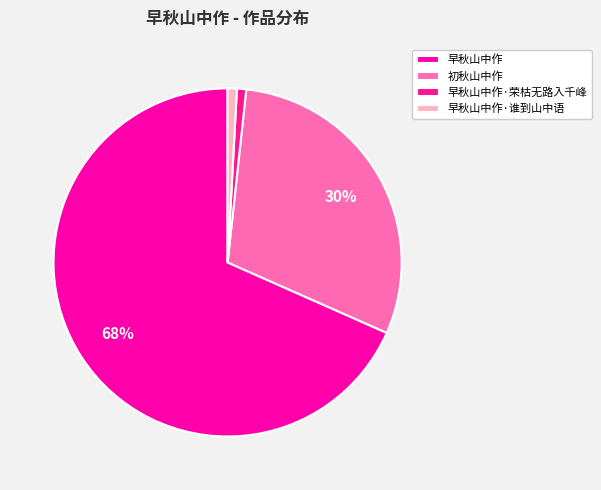

Combined, what portion of the pie is 早秋山中作·谁到山中语 and 早秋山中作·荣枯无路入千峰?

1.3%